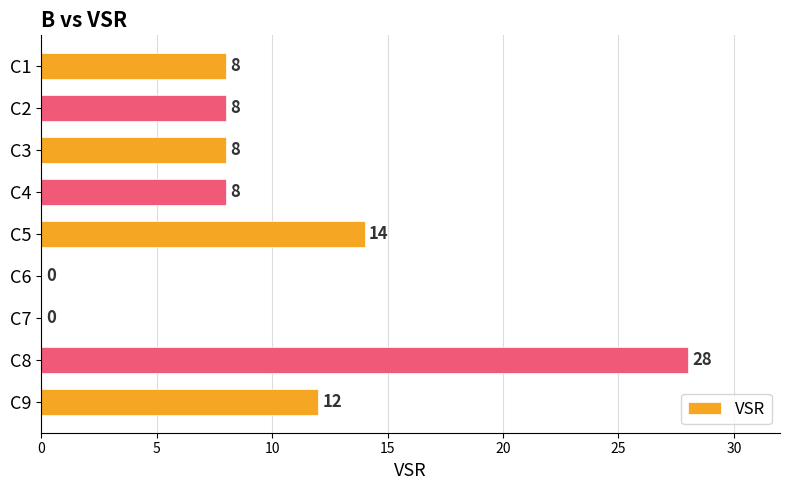

What is the sum of all values?

86